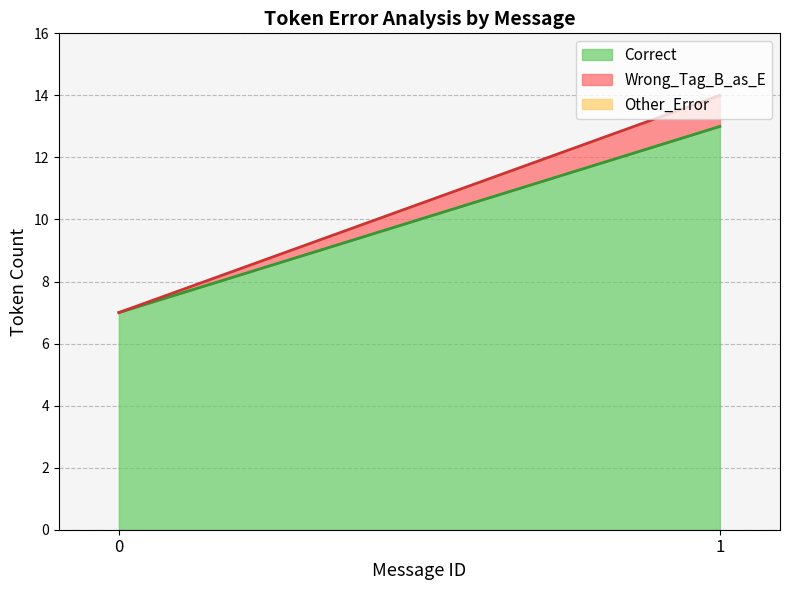

True or false: Correct has a value of 10 at 0.

False